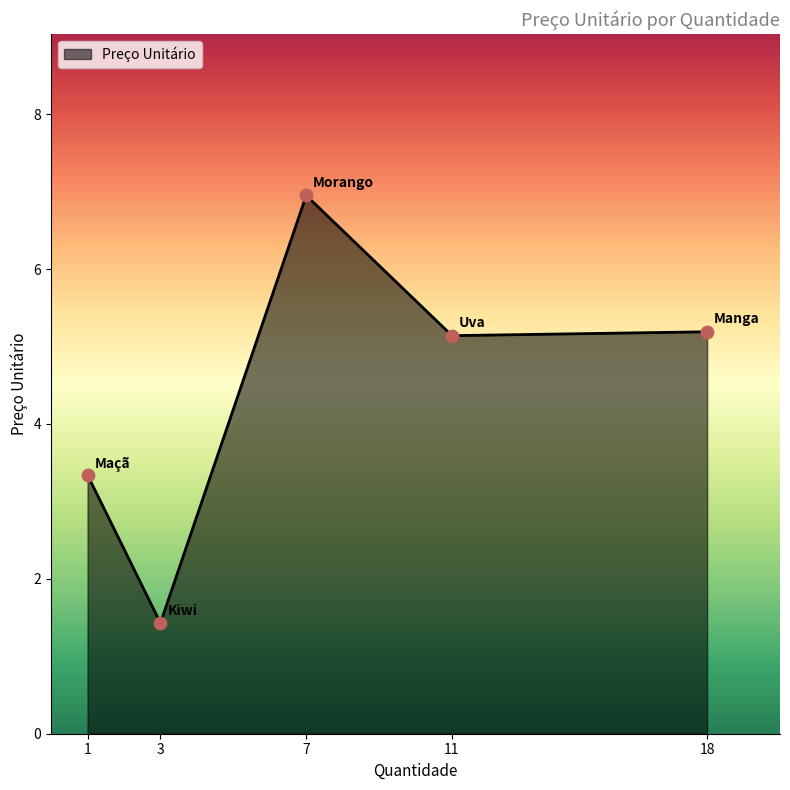

What is the ratio of the value at 11 to the value at 3?

3.6